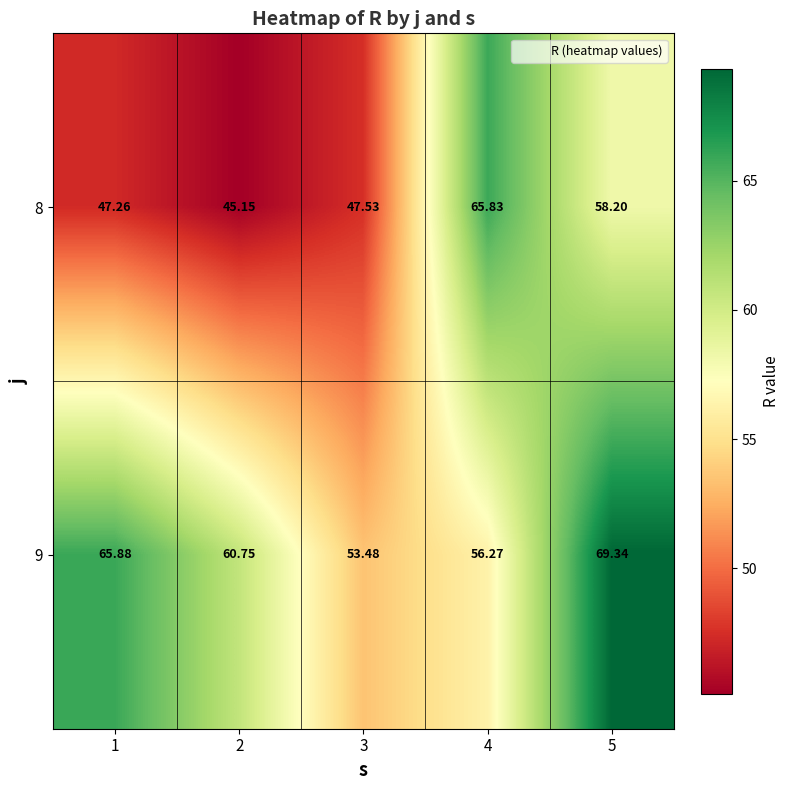

Is the value of 9 at 5 greater than the value of 8 at 3?

Yes